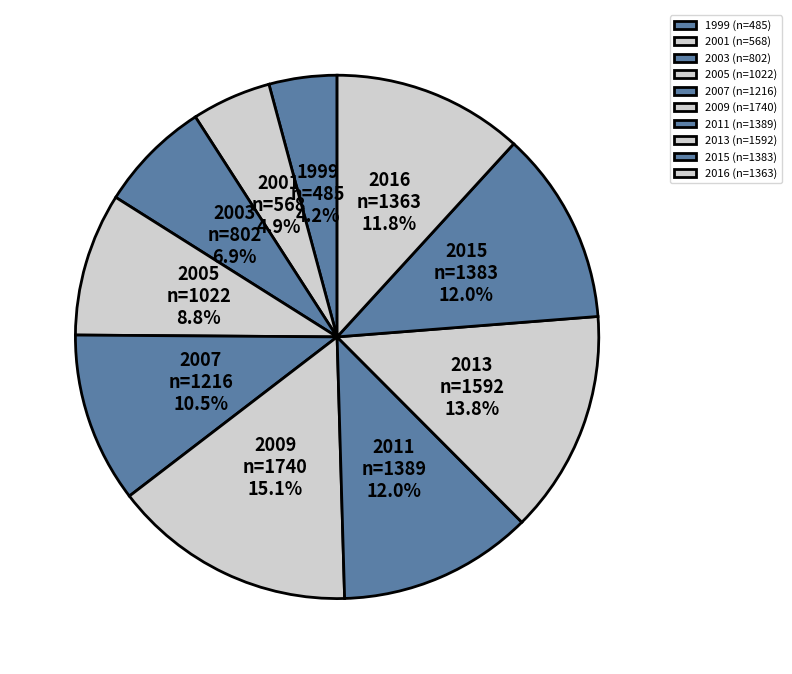

Does 2009 account for over 50% of the chart?

No